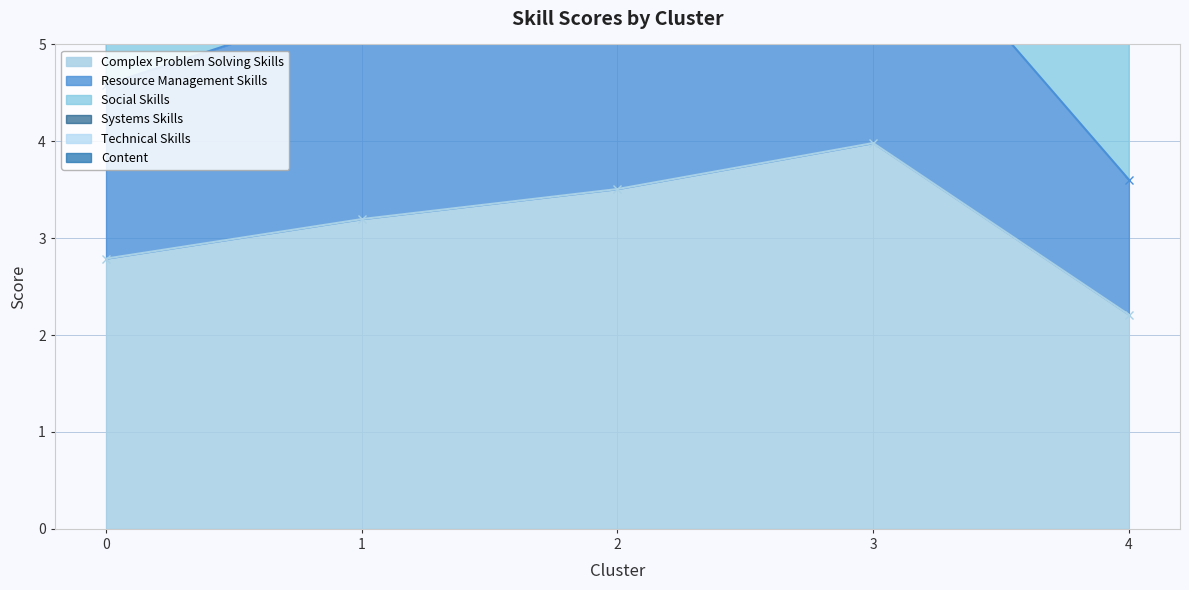

How many interior local peaks does the Resource Management Skills series have?

1